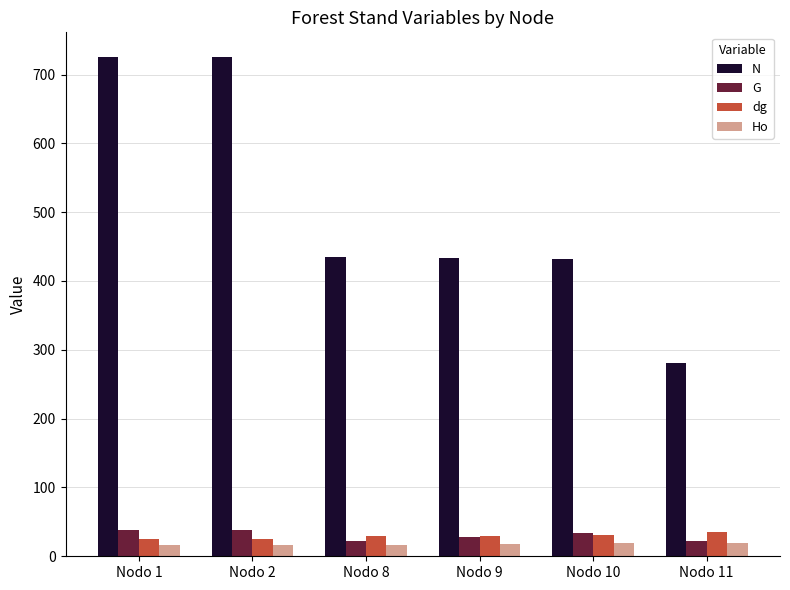

Which series has the widest spread of values?

N